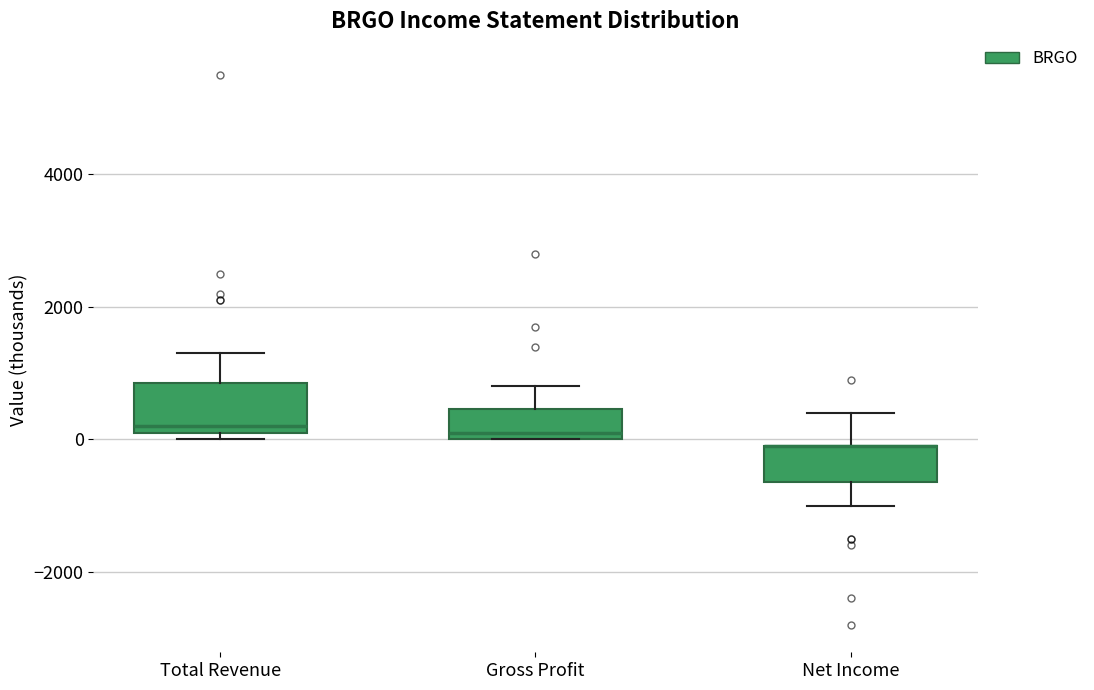

Reading left to right, transcribe this box plot: for each box, give where its median line is, the range the box spans, and where its two whiskers end, as read against the y-axis. The values are not printed on the chart, so give them approximately, as read against the axis.

Total Revenue: median 200 (just above the box's lower edge), box 200 to 800, whiskers 0 to 1400
Gross Profit: median 200, box 0 to 400, whiskers 0 to 800
Net Income: median 0 (drawn on the box's upper edge), box -600 to 0, whiskers -1000 to 400